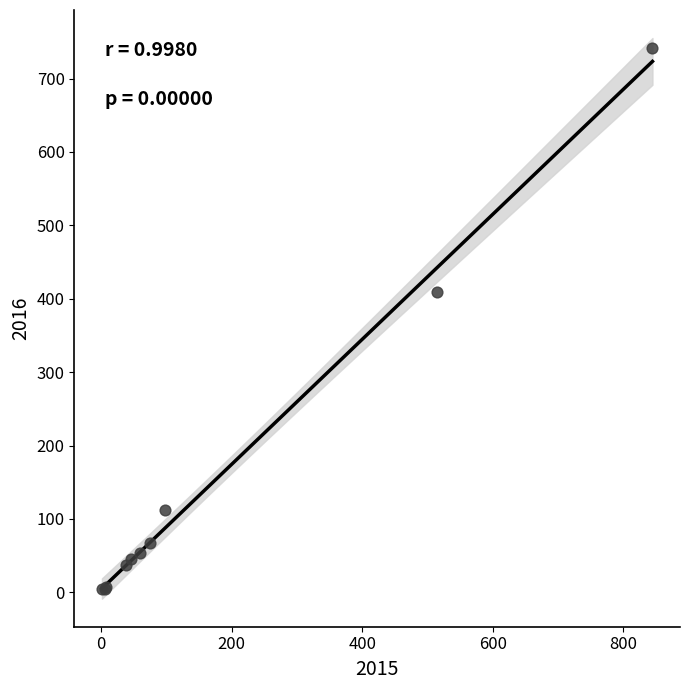

What Y value in the scatter plot is closest to 372?

409